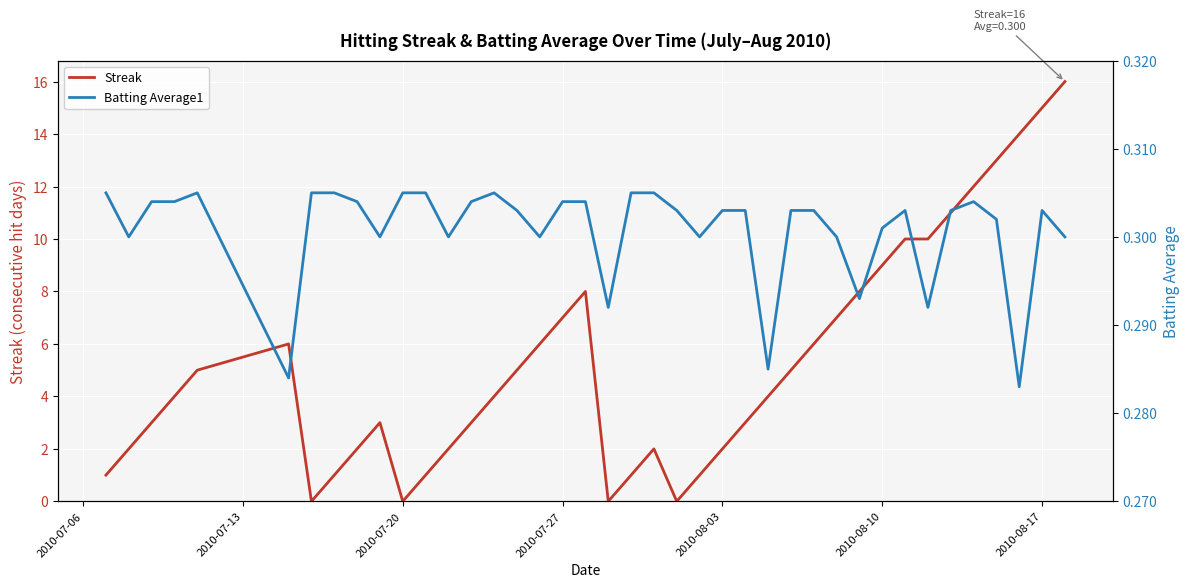

What is the highest value of the Streak series?

16